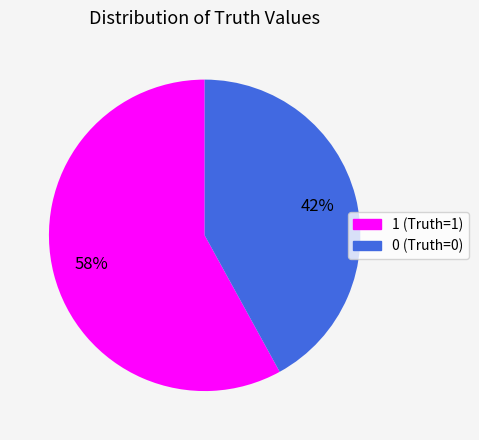

Which category has the smallest portion of the pie?

0 (Truth=0)